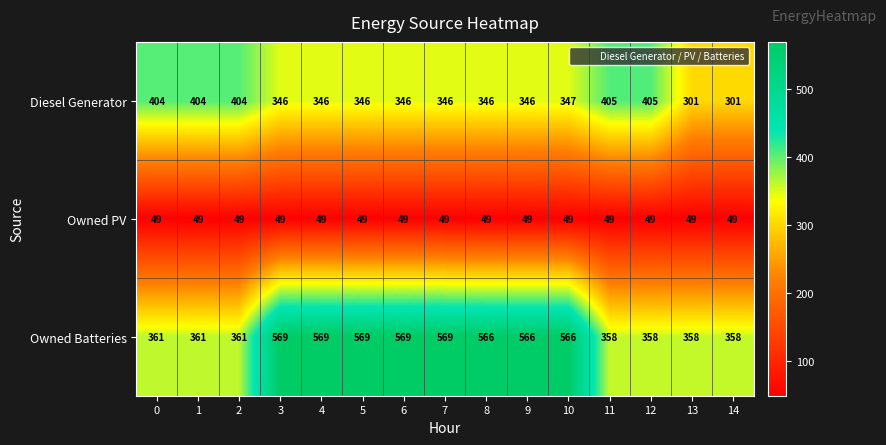

List the series in order of their peak value, lowest first.

Owned PV, Diesel Generator, Owned Batteries